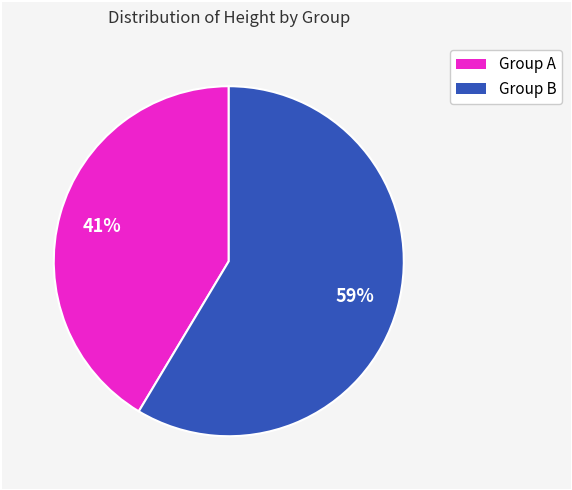

What is the ratio of the value at Group A to the value at Group B?

0.7